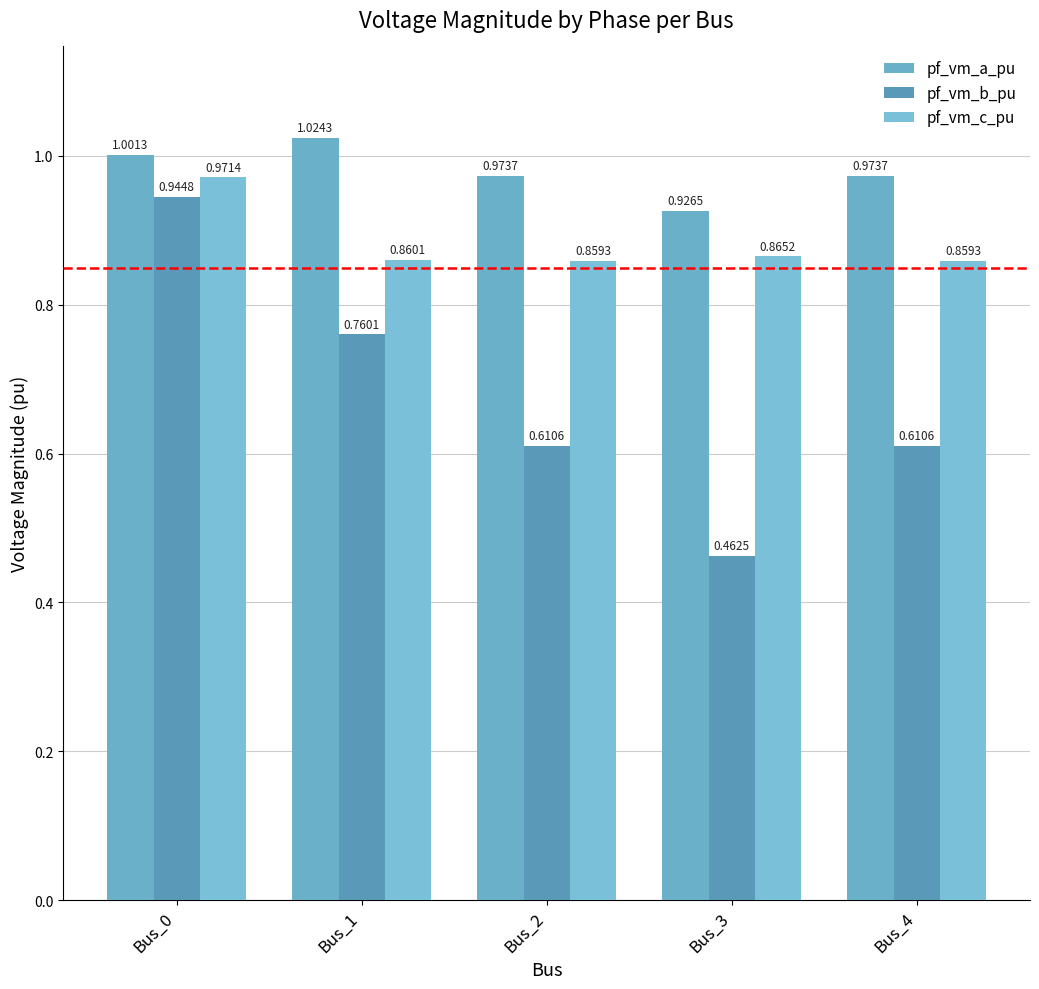

How many bars are there in each group?

3